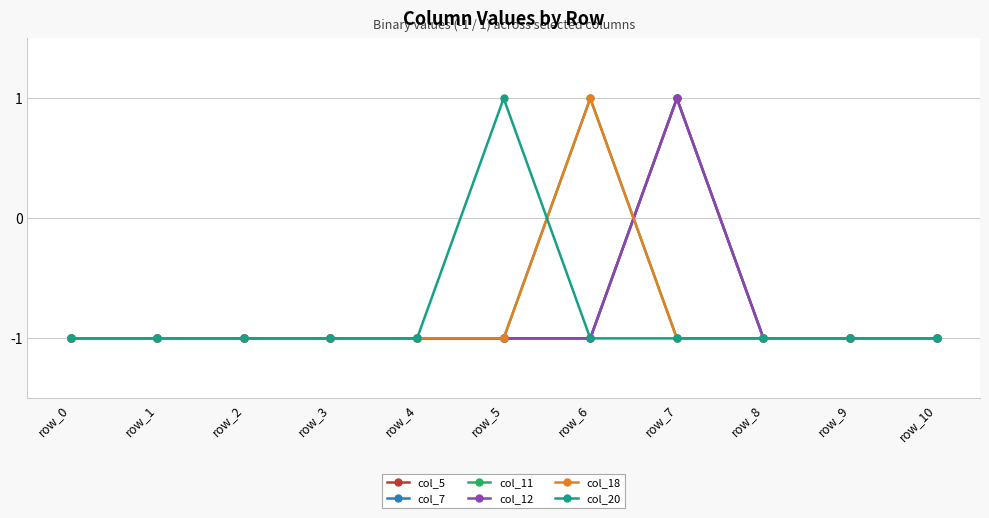

Does the chart have visible grid lines?

Yes